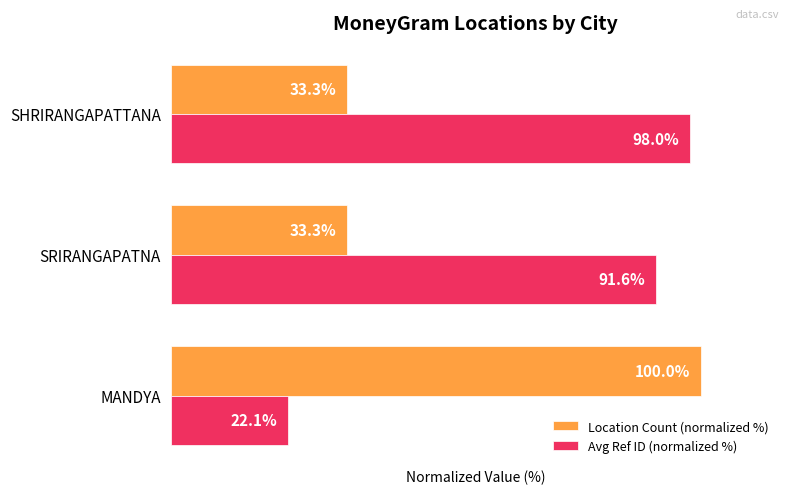

Which category has the highest value across all series?

MANDYA